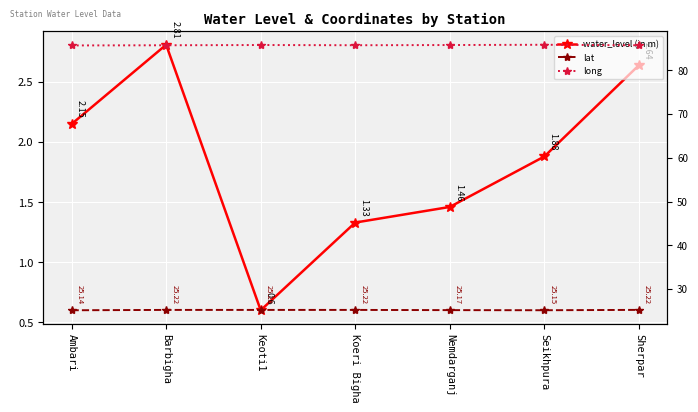

Is the value of lat at Barbigha greater than the value of long at Sherpar?

No